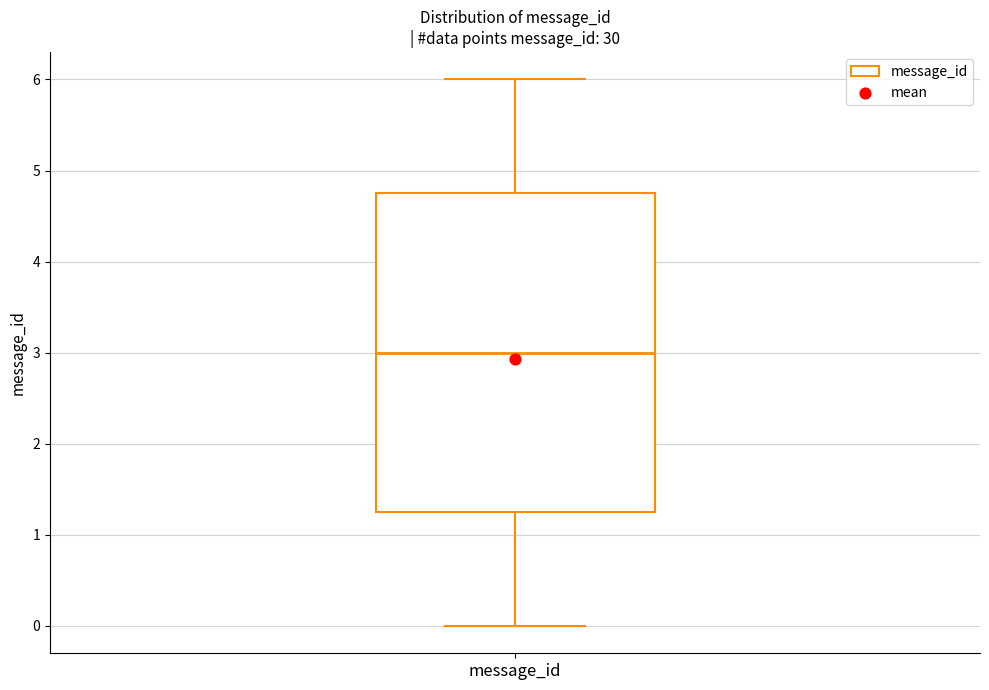

Read this box plot against the y-axis: the position of the median line, the range covered by the box, and the ends of both whiskers. The values are not printed on the chart, so give them approximately, as read against the axis.

median 3.0, box 1.3 to 4.8, whiskers 0.0 to 6.0